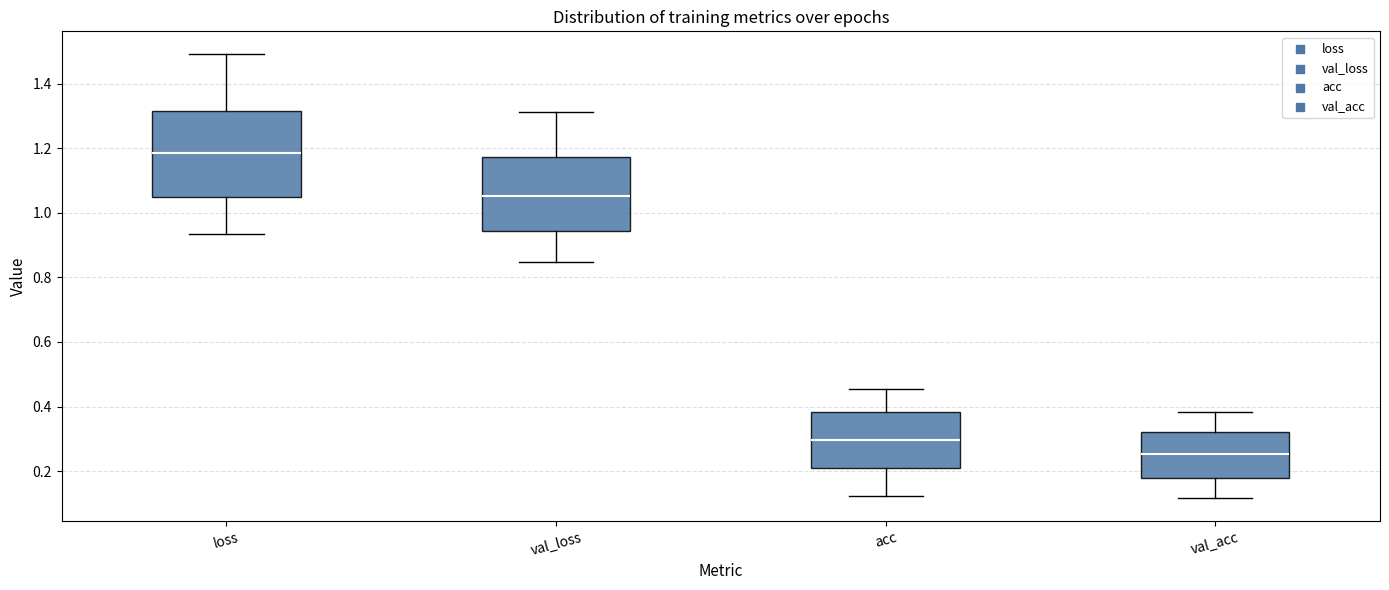

Which box's median line is the highest?

loss